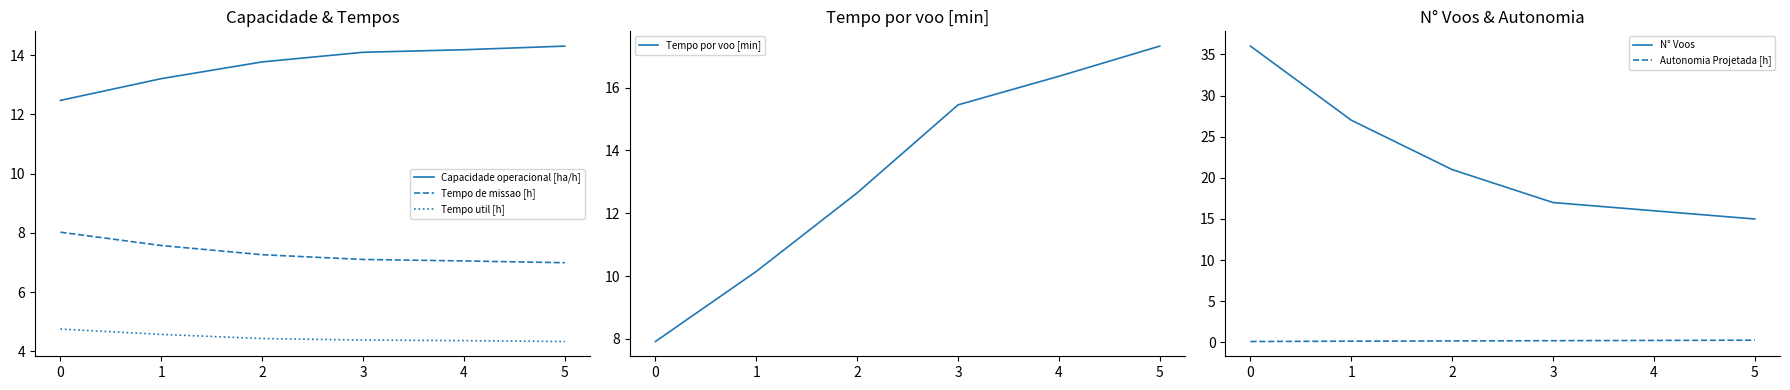

What is the highest value of the Tempo util [h] series?

4.8